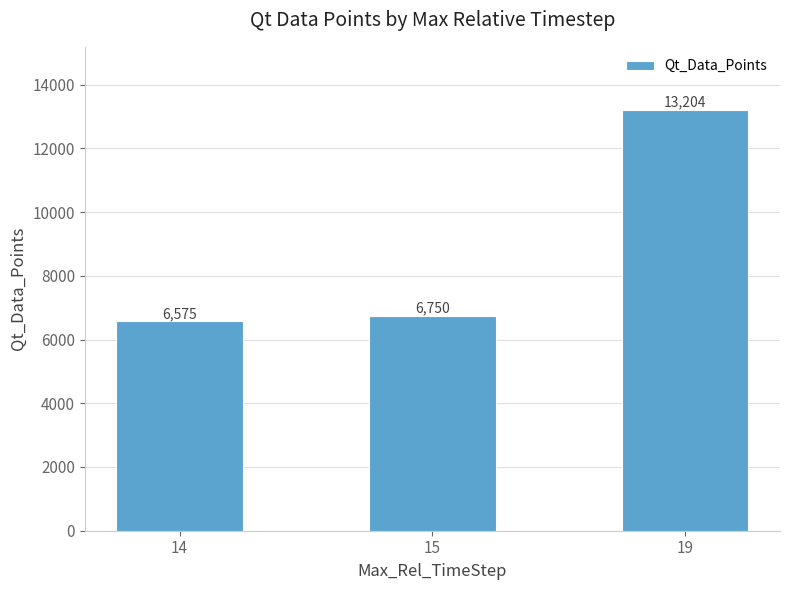

What is the smallest value displayed?

6575